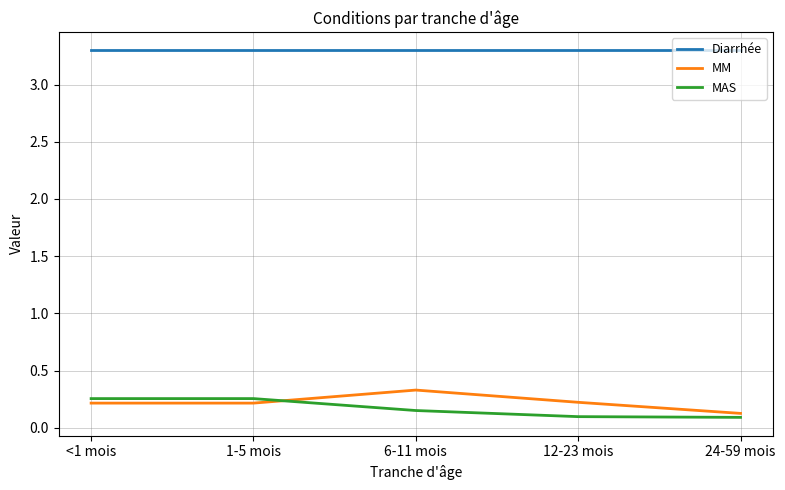

The value of MM at 12-23 mois is 0.4. True or false?

False